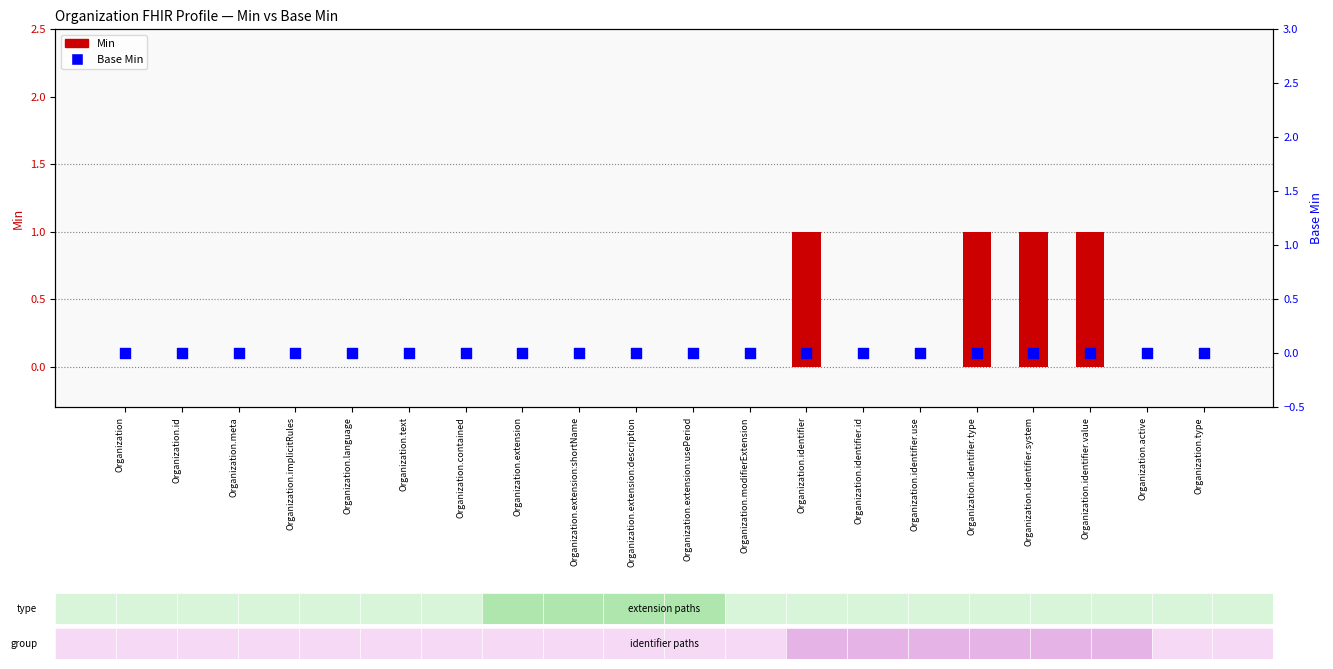

Which series reaches the maximum Y coordinate?

Min